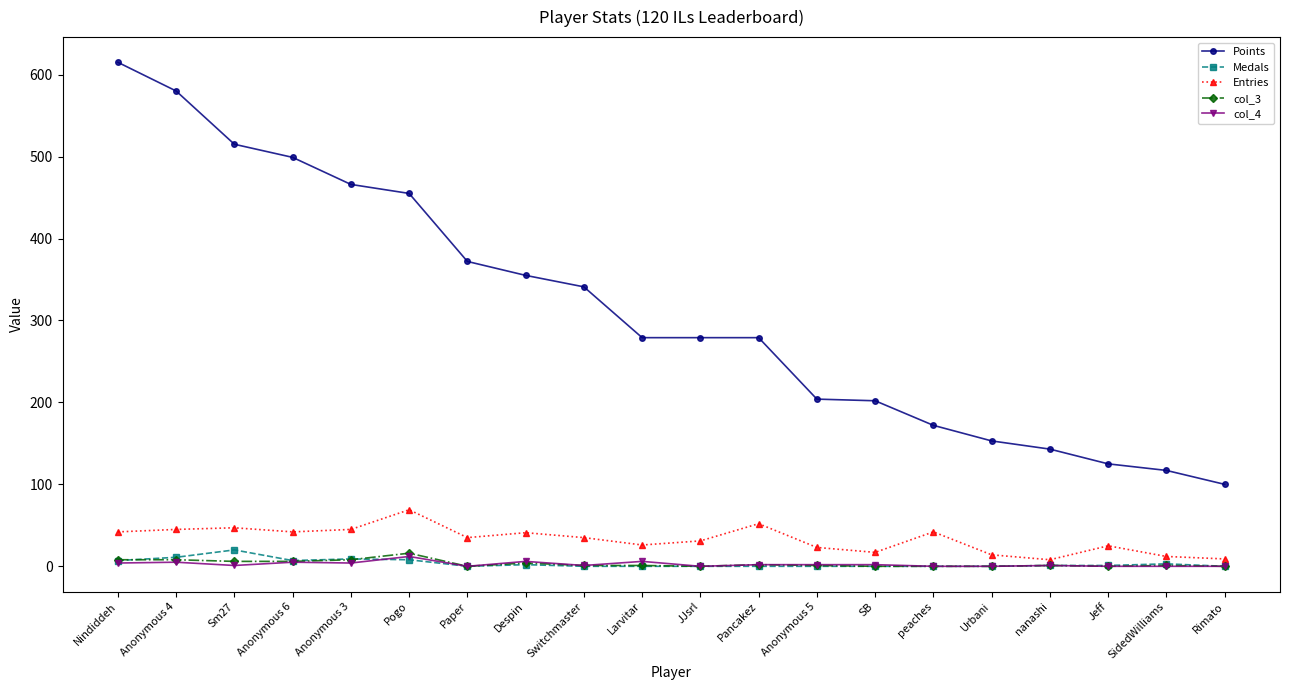

How many values in the Medals series are below 1?

10